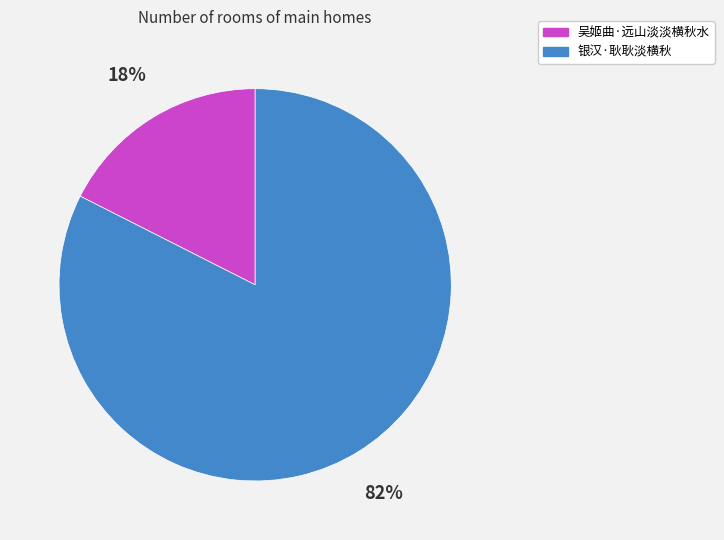

To the nearest percent, what is the average slice percentage?

50%